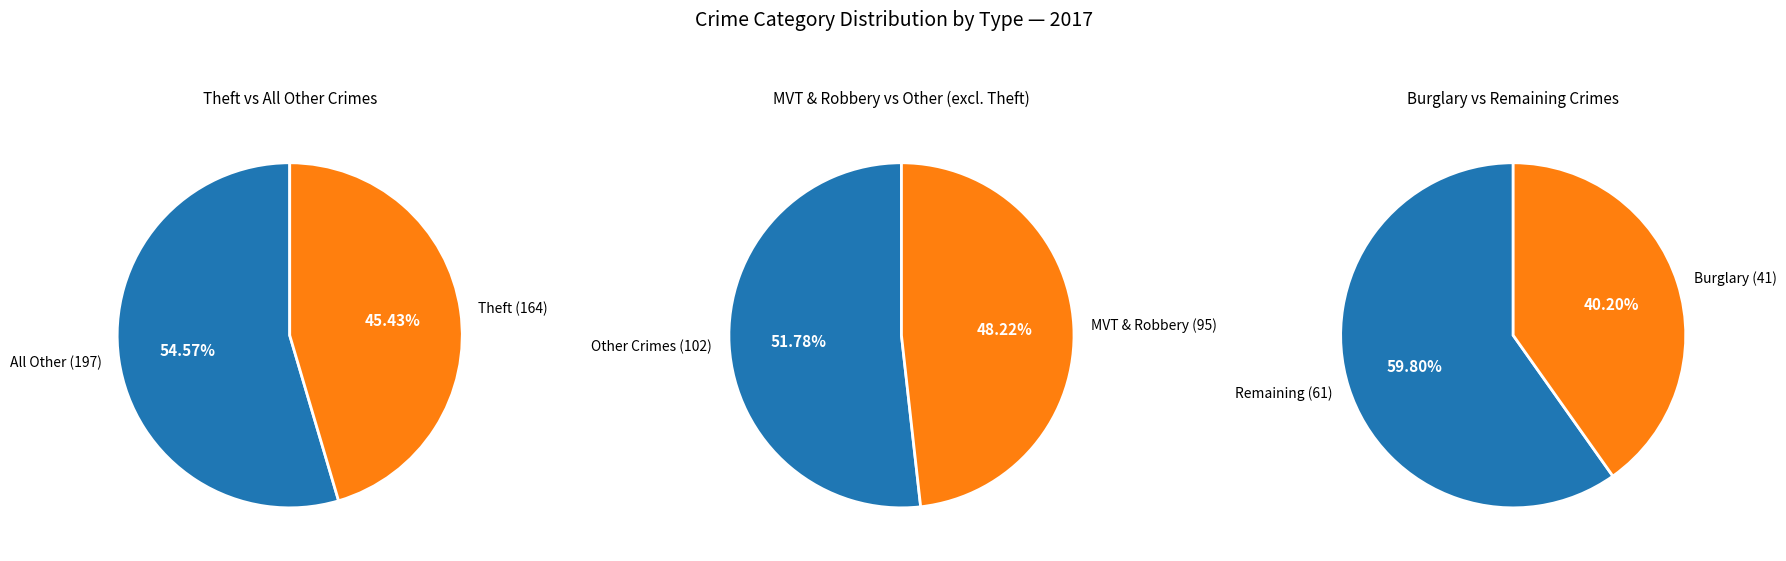

What percentage is the Motor Vehicle Theft slice, to the nearest percent?

11%